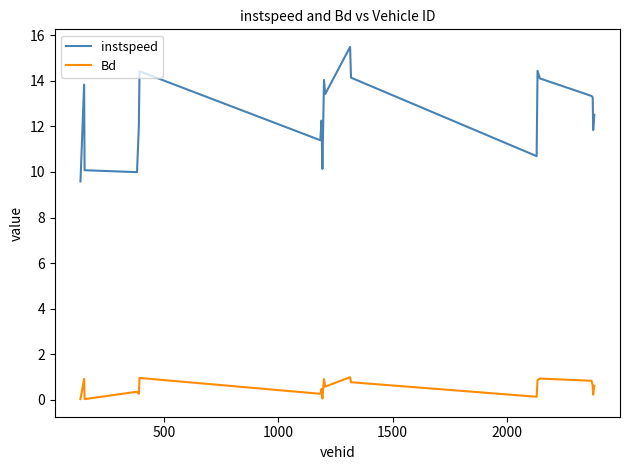

What is the difference between the maximum and minimum values in the instspeed series?

5.9